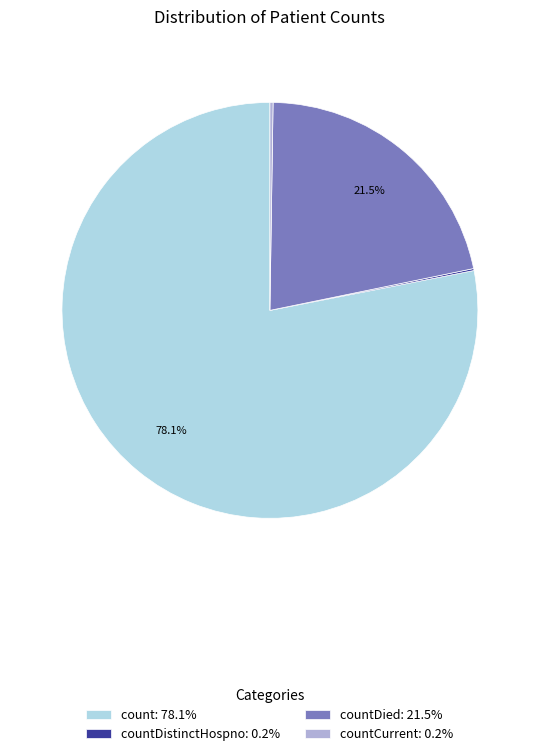

What is the total percentage of count: 78.1% and countDied: 21.5%?

99.6%